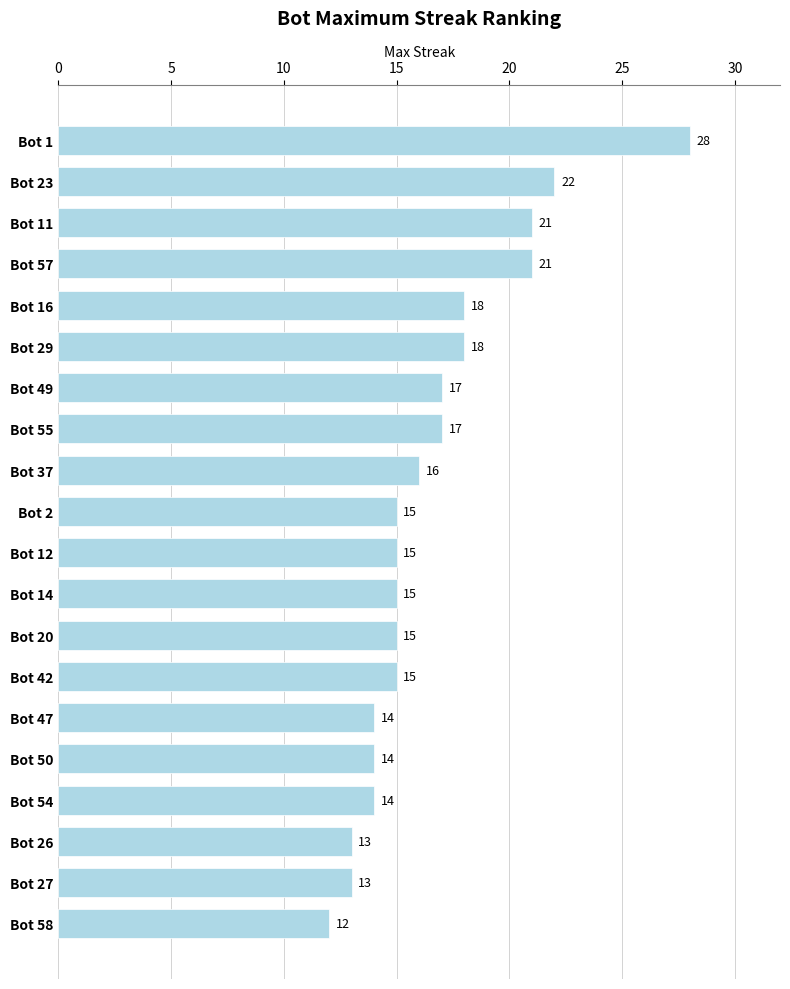

What is the maximum value shown in the chart?

28